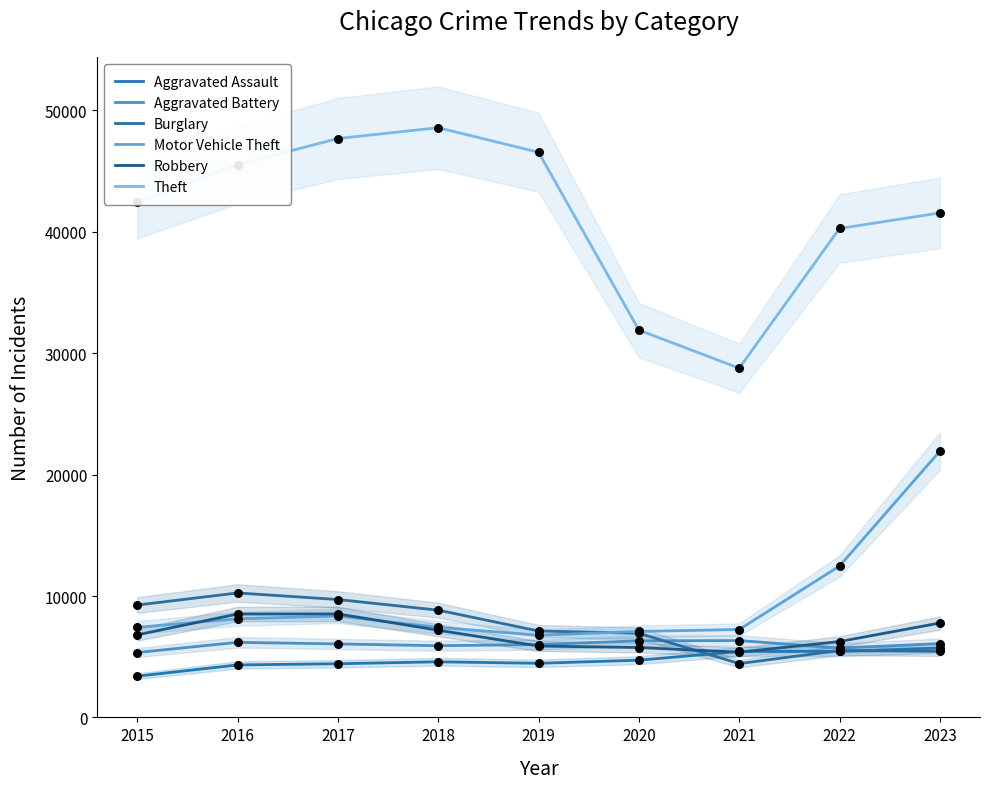

Which series has the widest spread of Y values?

Theft